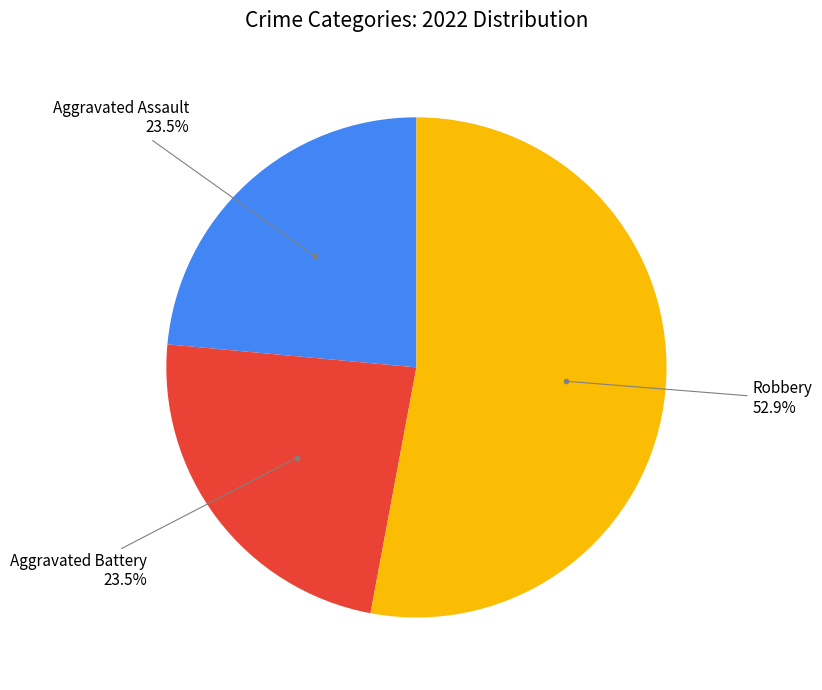

How many slices are in this pie chart?

3